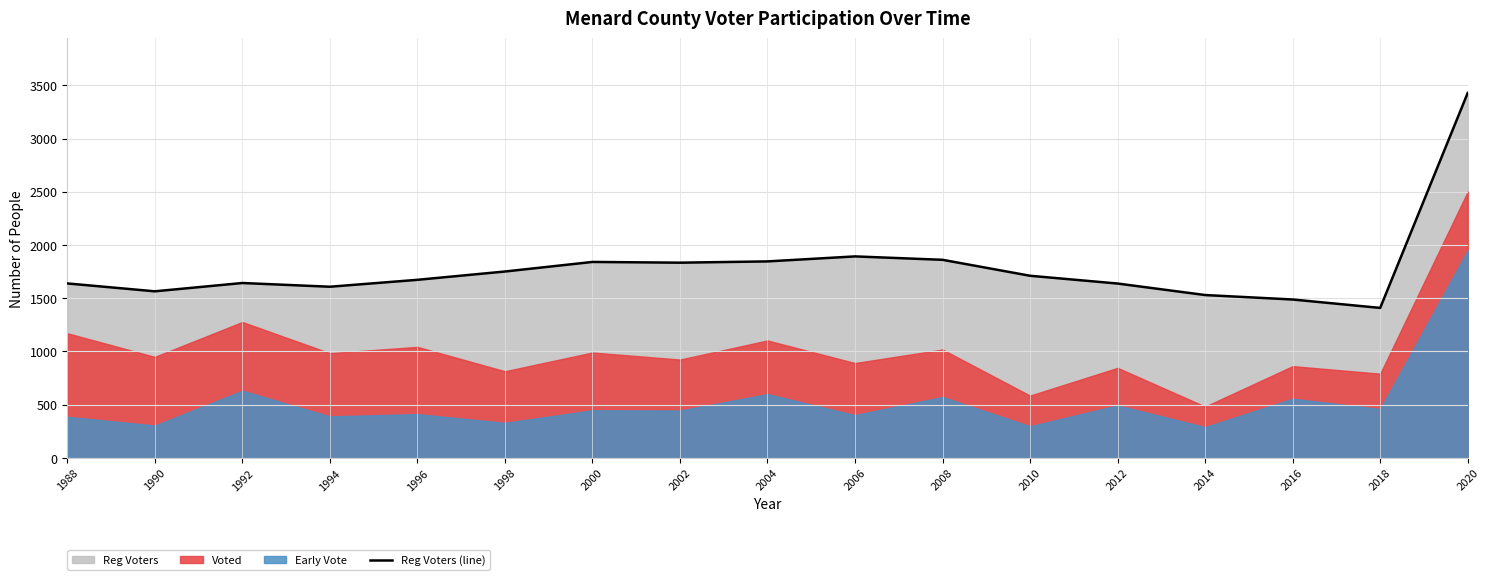

How many lines are shown in the chart?

1